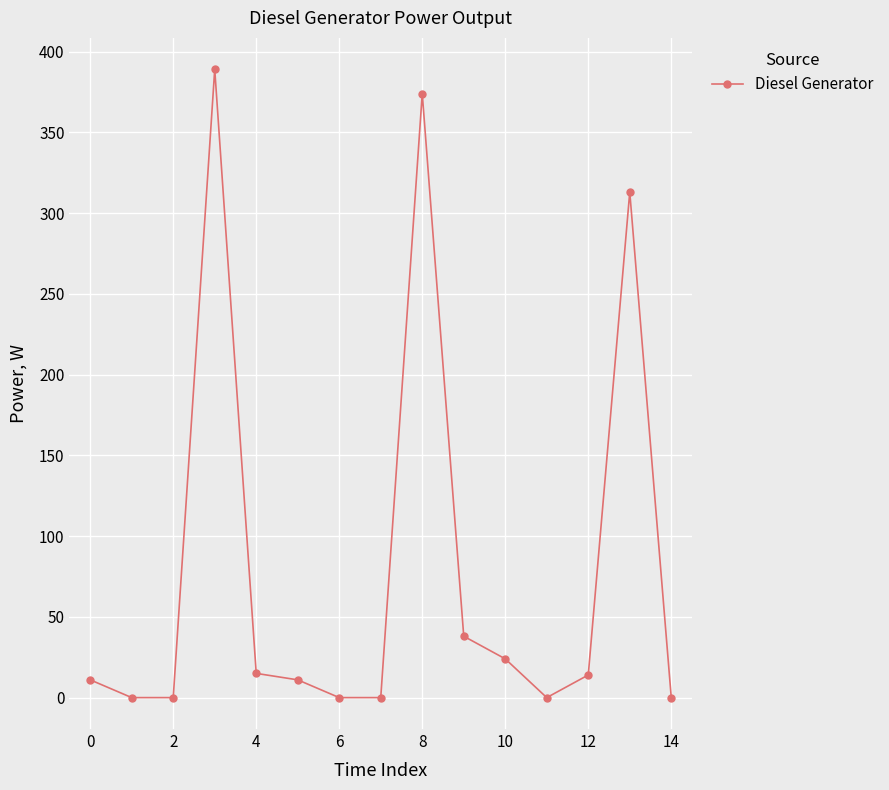

What is the maximum value shown in the chart?

389